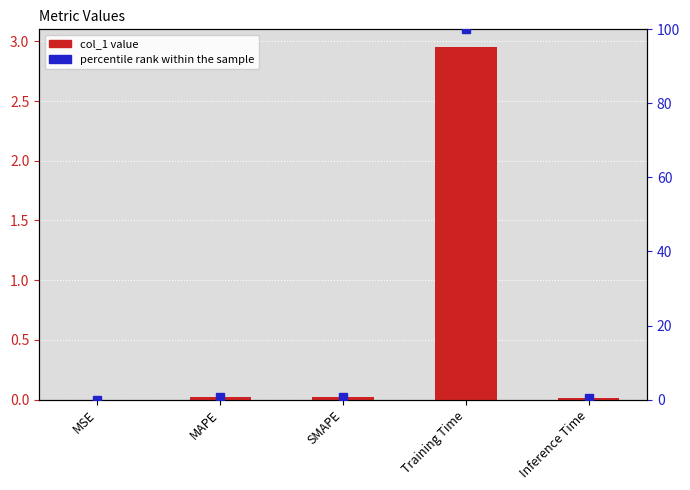

Where is the data nearest to the value 1?

SMAPE